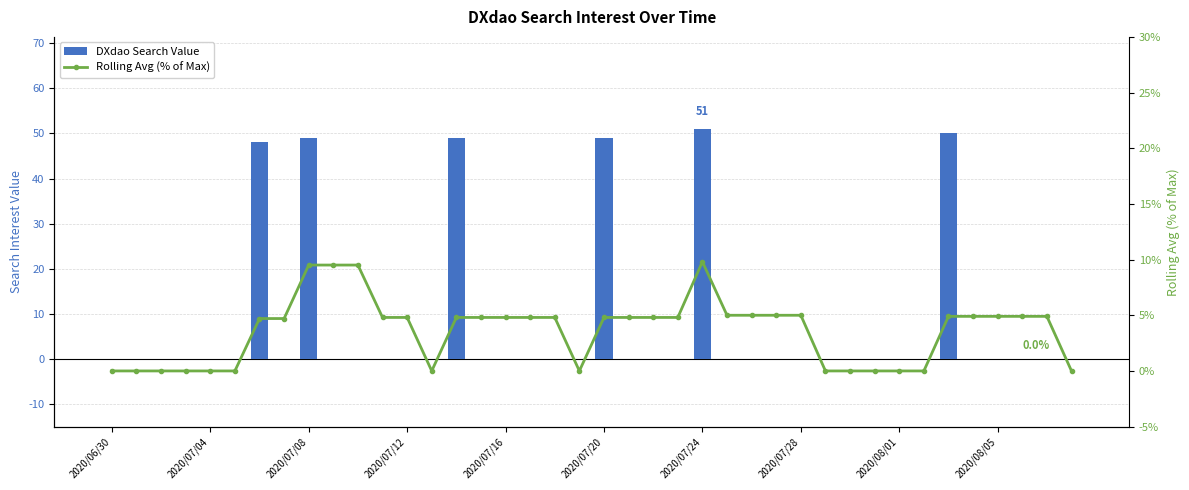

How many data points does each series have?

40